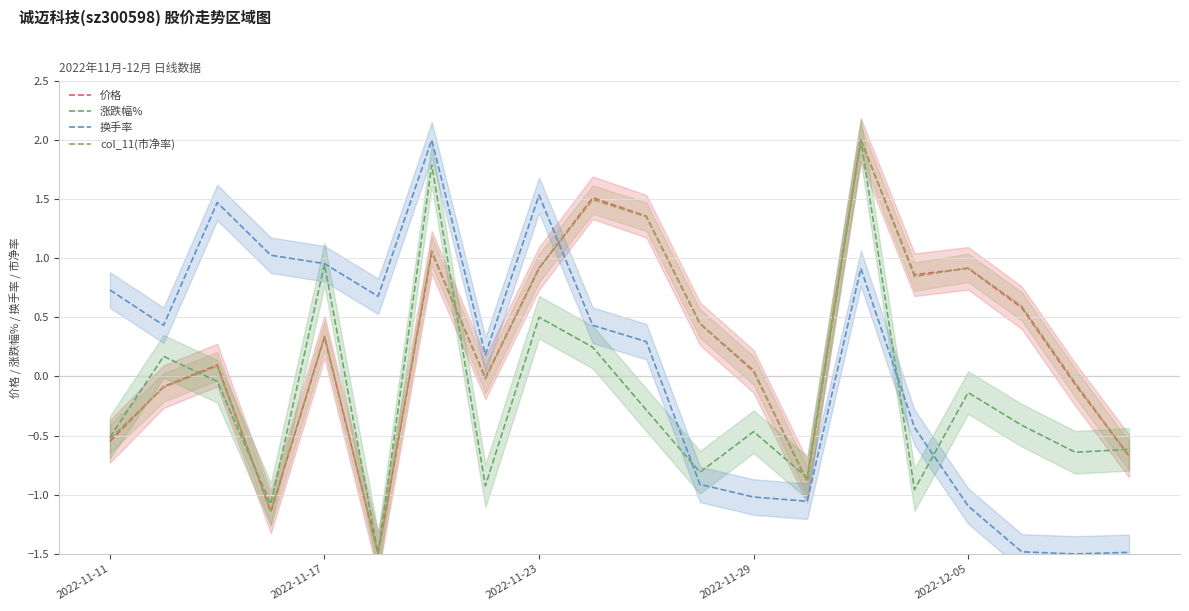

What is the greatest value displayed?

2.0